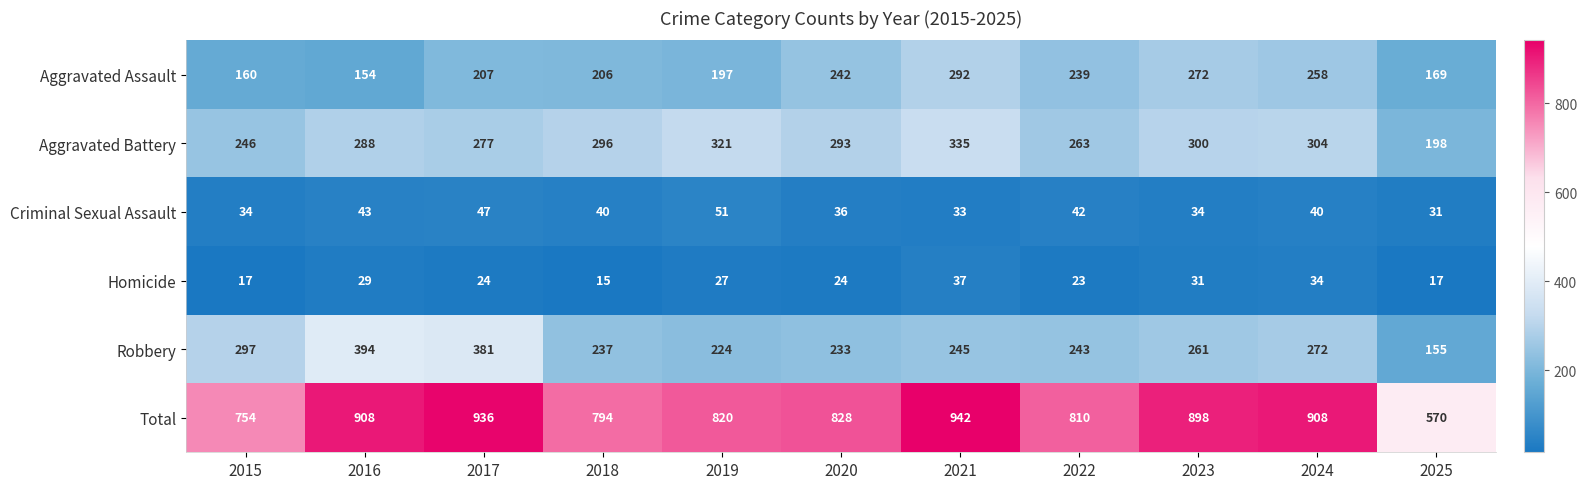

Which label corresponds to the smallest value in the chart?

2018